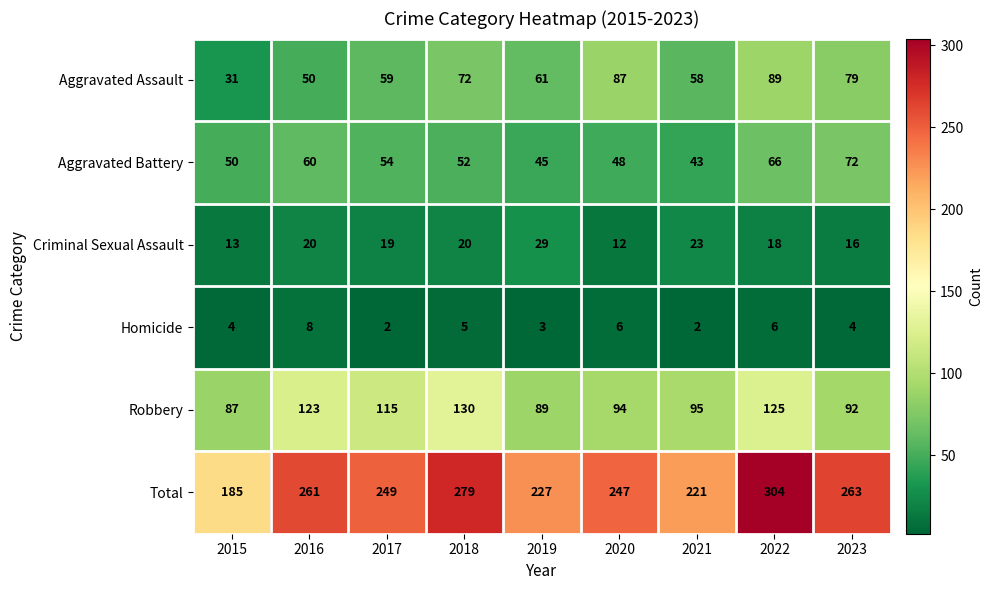

At 2019, list the series in order from smallest to largest.

Homicide, Criminal Sexual Assault, Aggravated Battery, Aggravated Assault, Robbery, Total